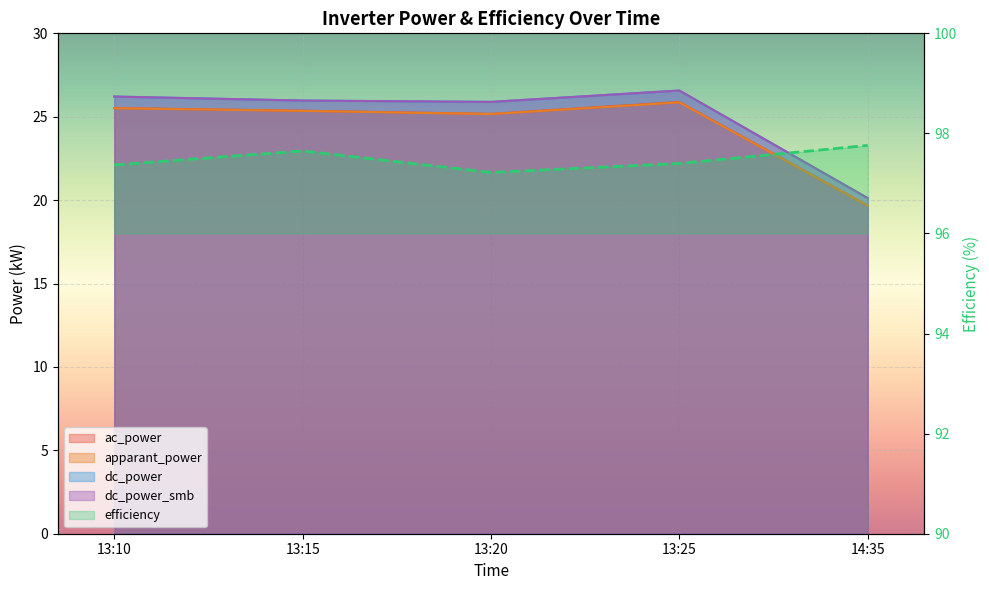

What is the average value of the dc_power_smb series?

25.0